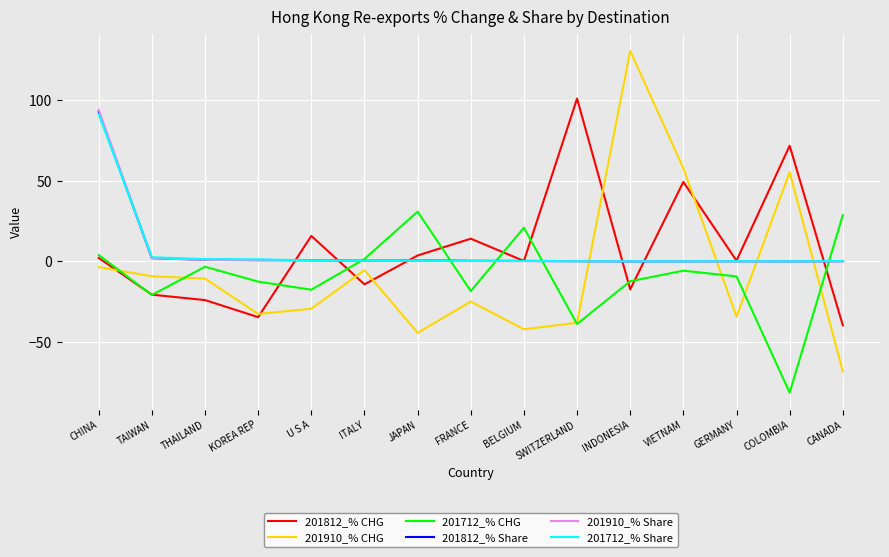

Which series ends up on top after the final intersection of 201712_% Share and 201910_% CHG?

201712_% Share